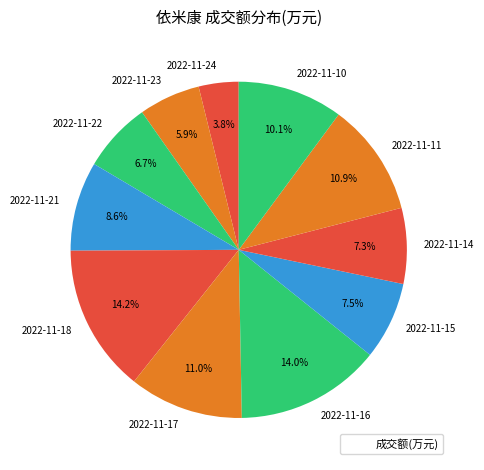

To the nearest percent, what is the average slice percentage?

9%